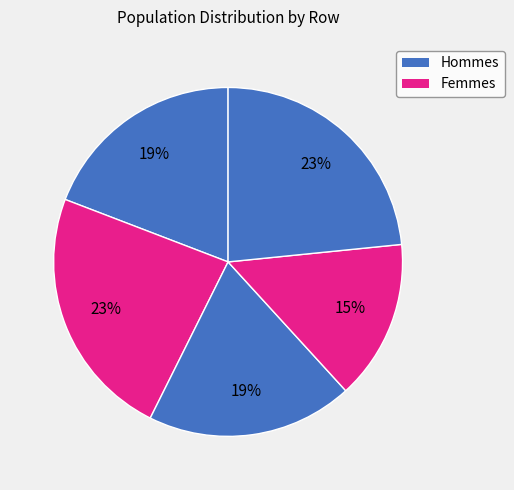

Count the number of slices in the pie.

5